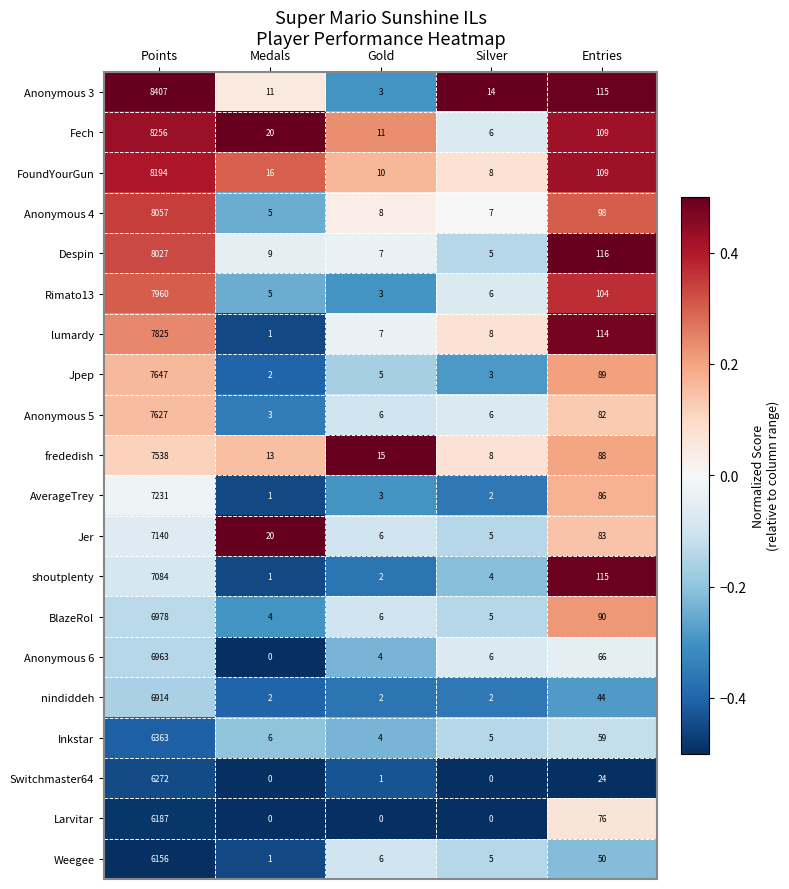

What value does the BlazeRol series have at Entries, to the nearest 100?

100